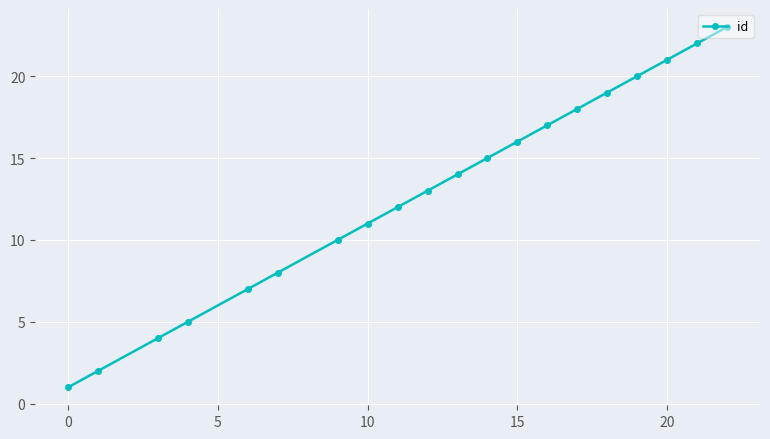

True or false: there are more than 2 points higher than both neighbors.

False